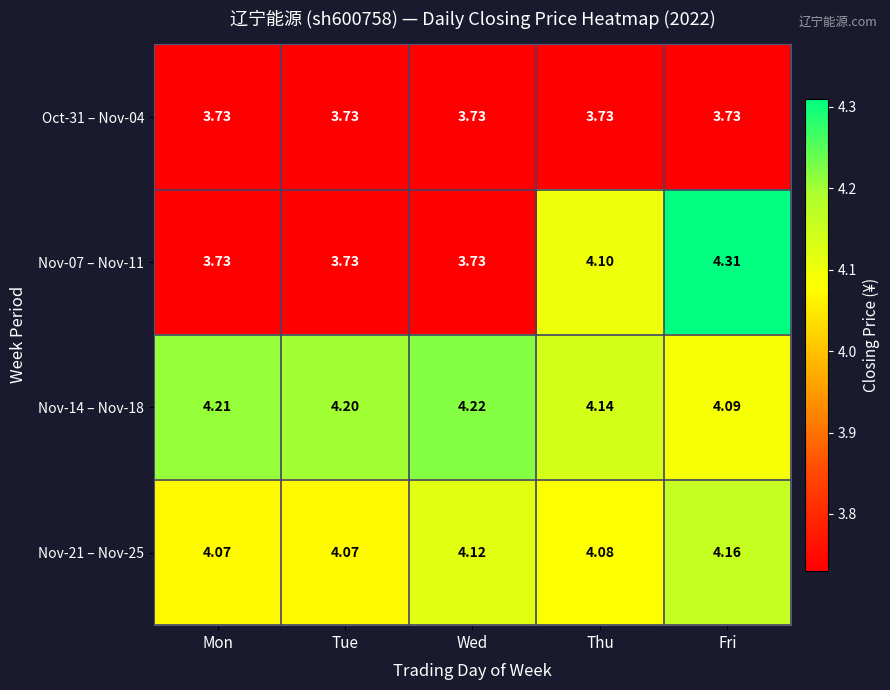

At Fri, list the series in order from largest to smallest.

Nov-07 – Nov-11, Nov-21 – Nov-25, Nov-14 – Nov-18, Oct-31 – Nov-04